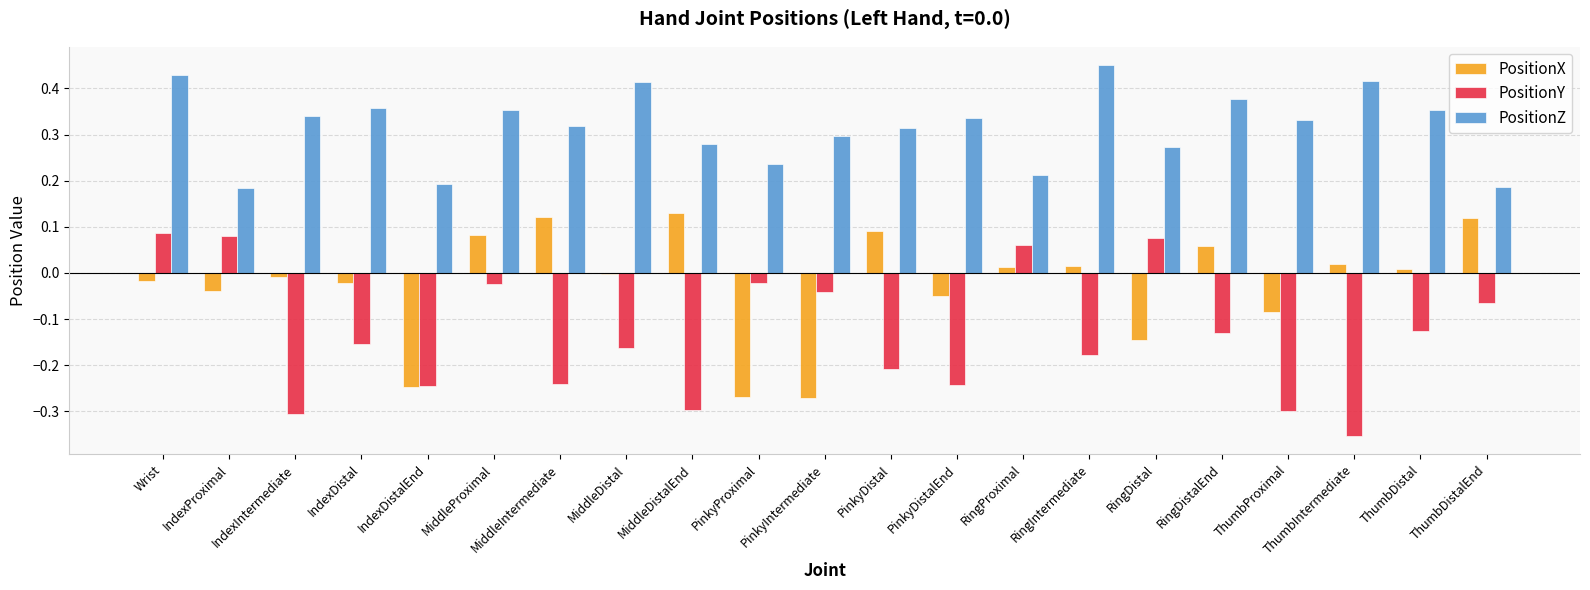

Where does the PositionY series first go above 0?

Wrist